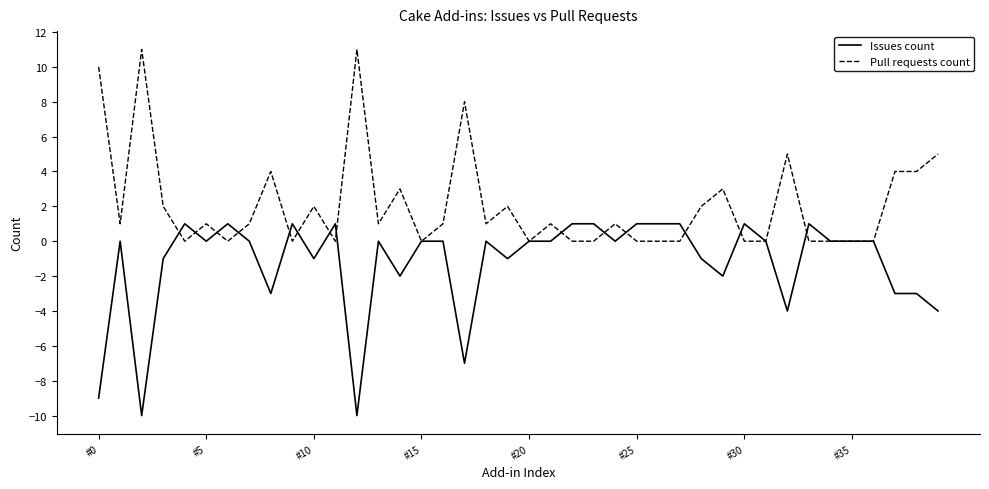

List the series in order of their peak value, highest first.

Pull requests count, Issues count